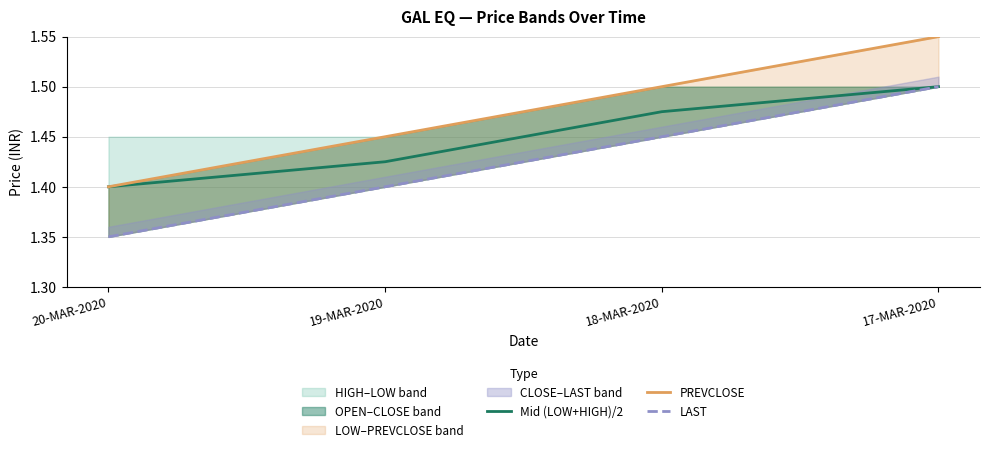

How many data points does each series have?

4